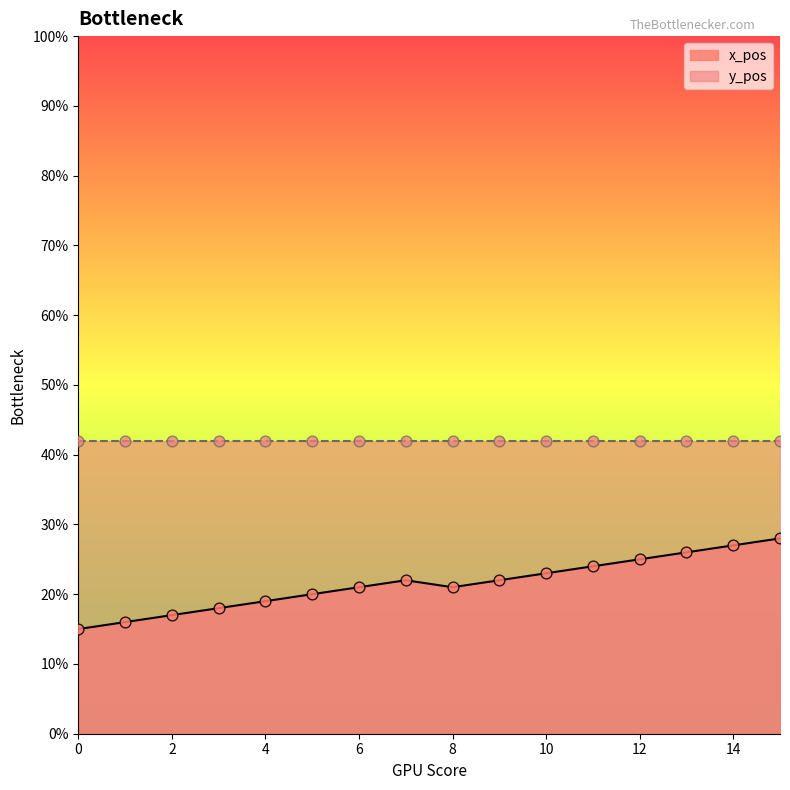

What is the change in value from 0 to 5?

+5